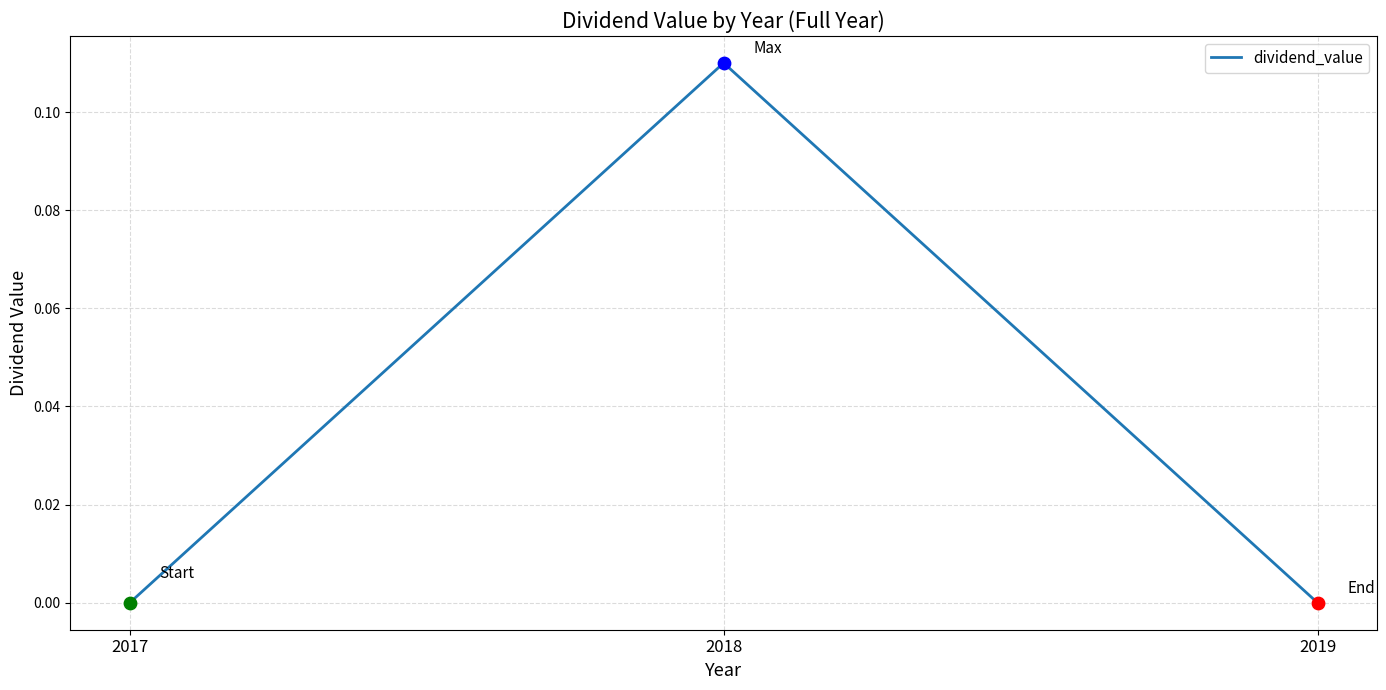

What is the change in value from 2018 to 2019?

-0.1